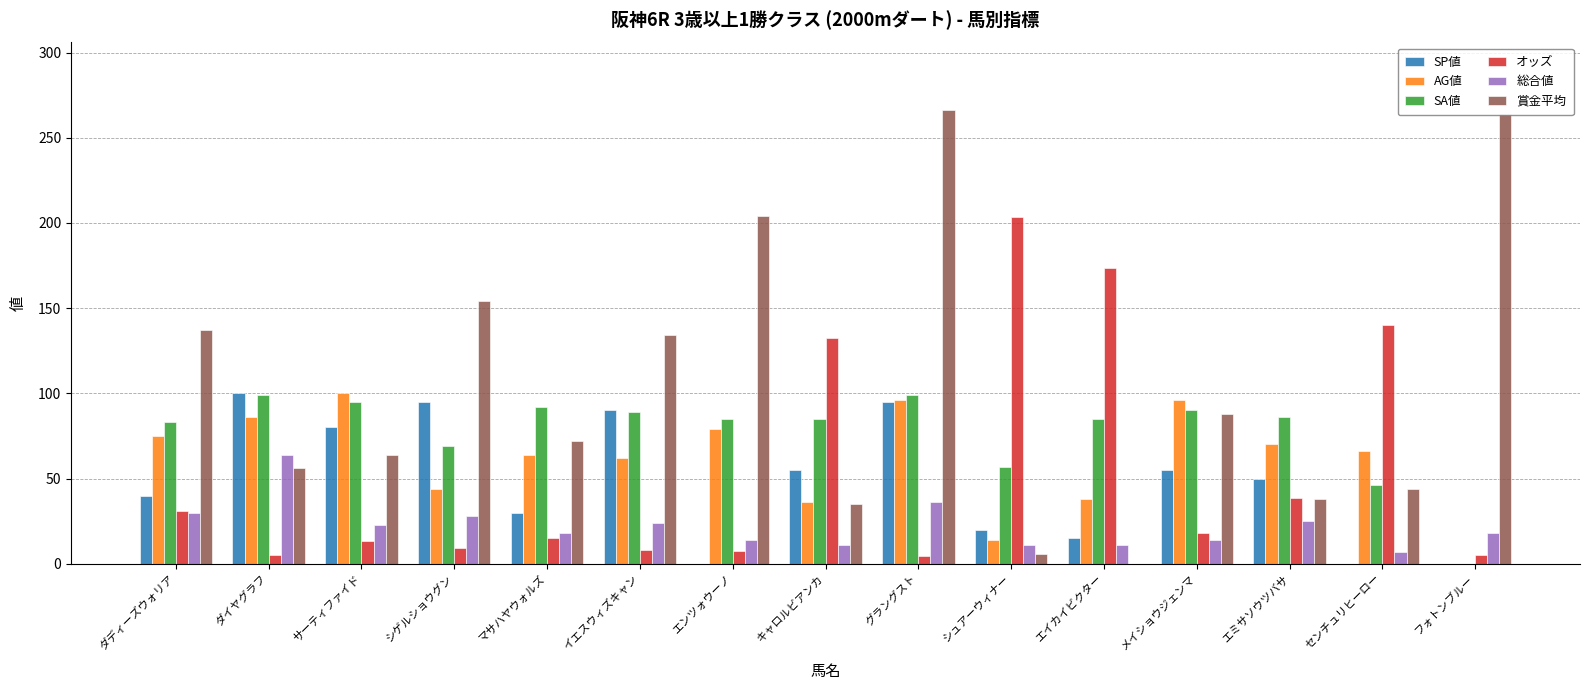

At which category is the sum across all series the highest?

グラングスト